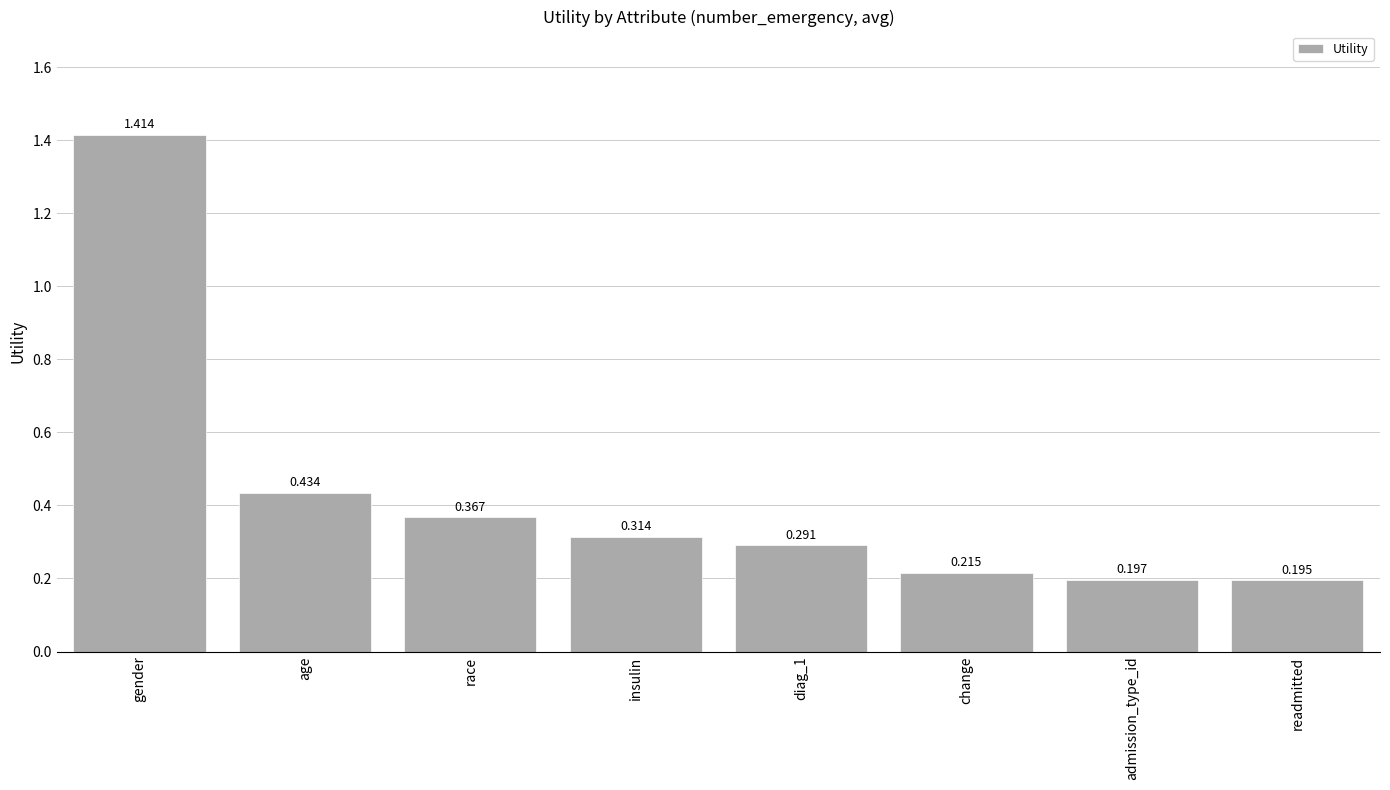

What is the label of the 8th bar from the left?

readmitted